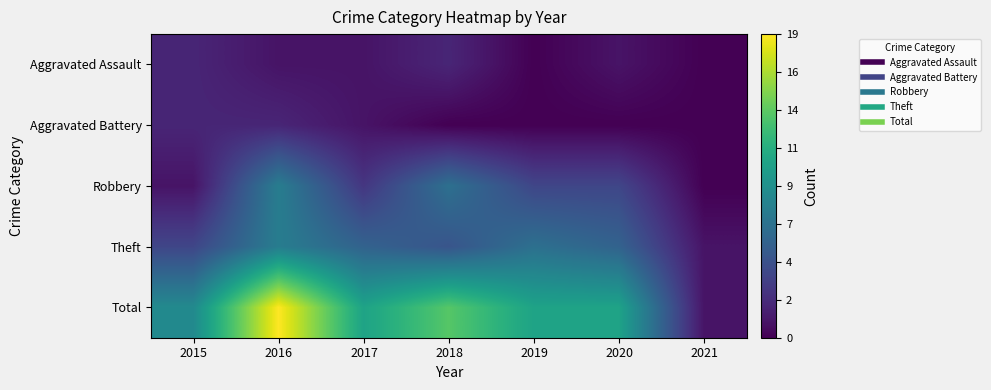

At 2016, list the series in order from smallest to largest.

Aggravated Assault, Aggravated Battery, Robbery, Theft, Total